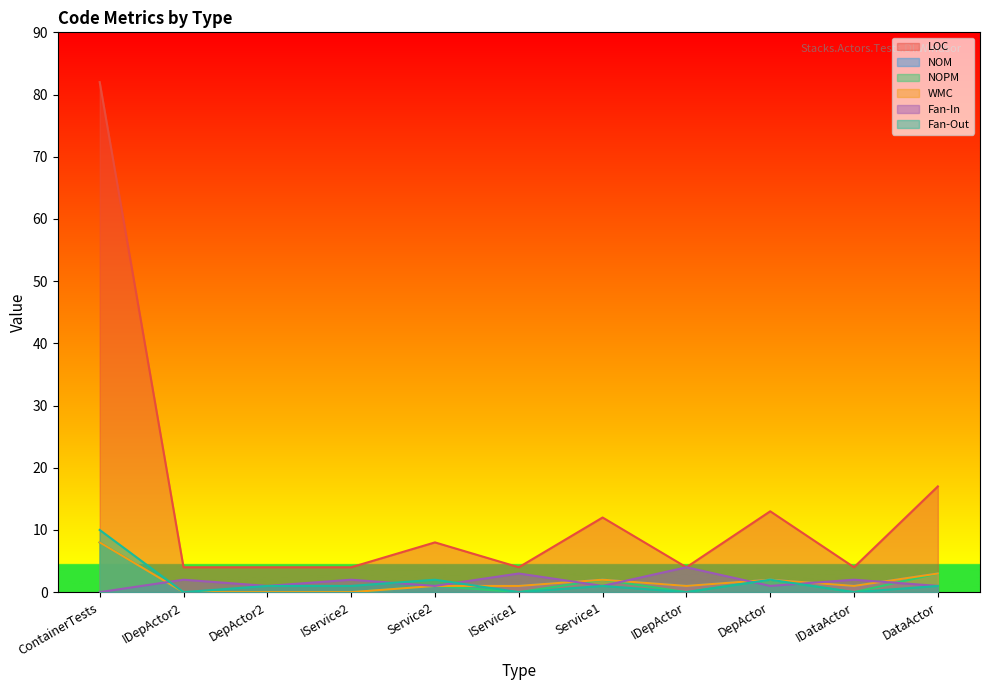

True or false: Fan-In has a value of 1 at DepActor2.

True